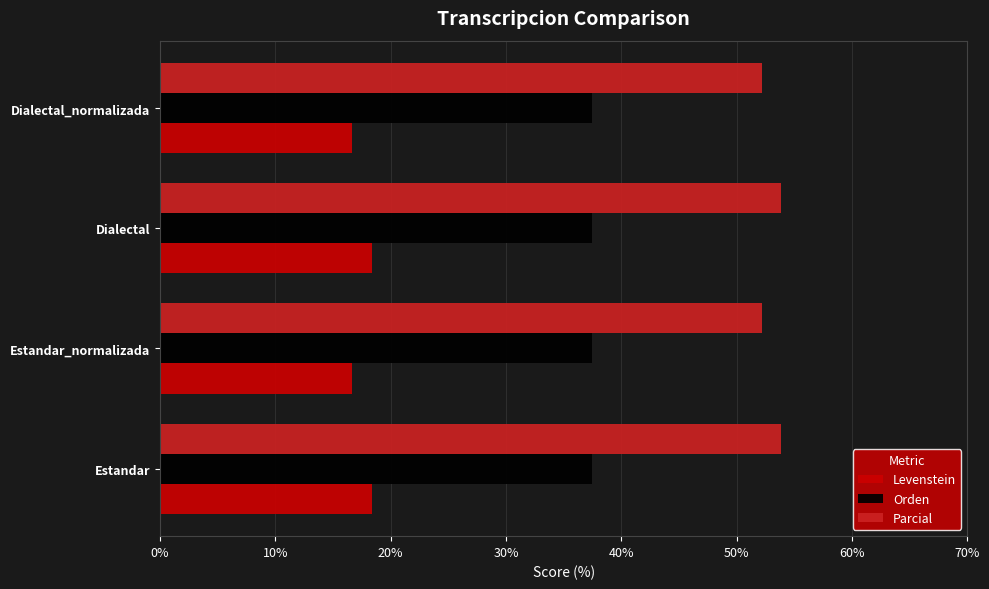

What is the average value of the Orden series?

37.5